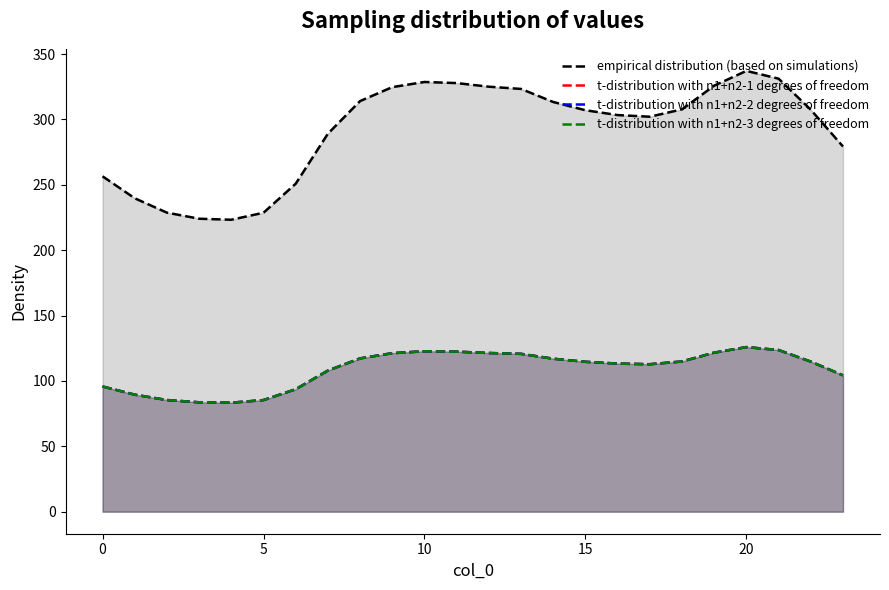

True or false: t-distribution with n1+n2-1 degrees of freedom has more than 1 points higher than both neighbors.

True